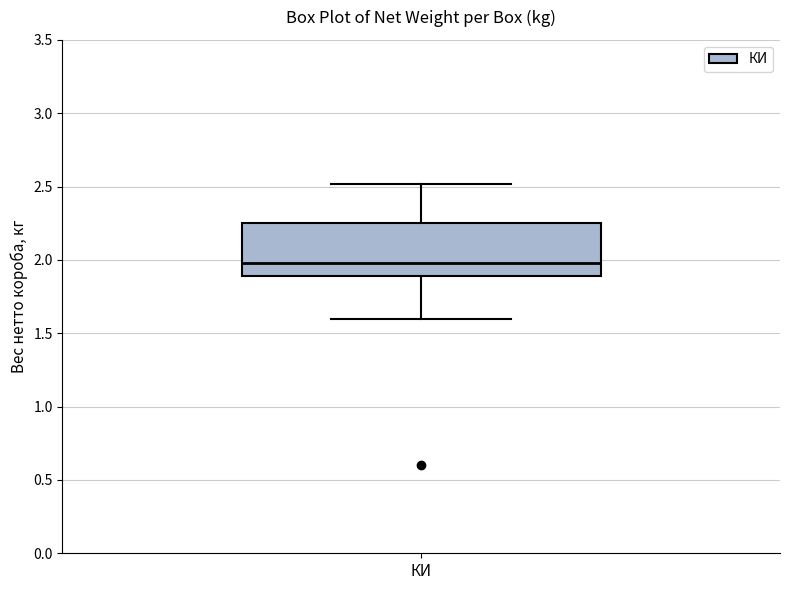

Where does the upper whisker of the box for КИ end on the y-axis? The values are not printed on the chart, so give them approximately, as read against the axis.

2.50